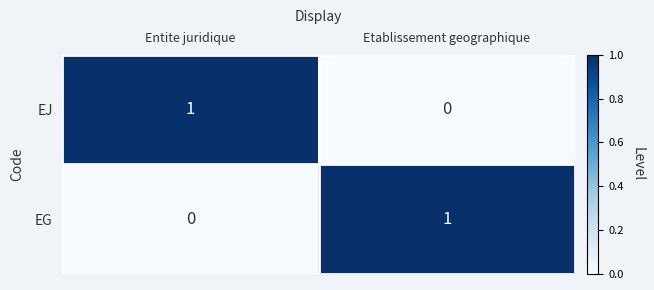

Reading left to right, extract all data points from this chart.

EJ: Entite juridique=1	Etablissement geographique=0
EG: Entite juridique=0	Etablissement geographique=1